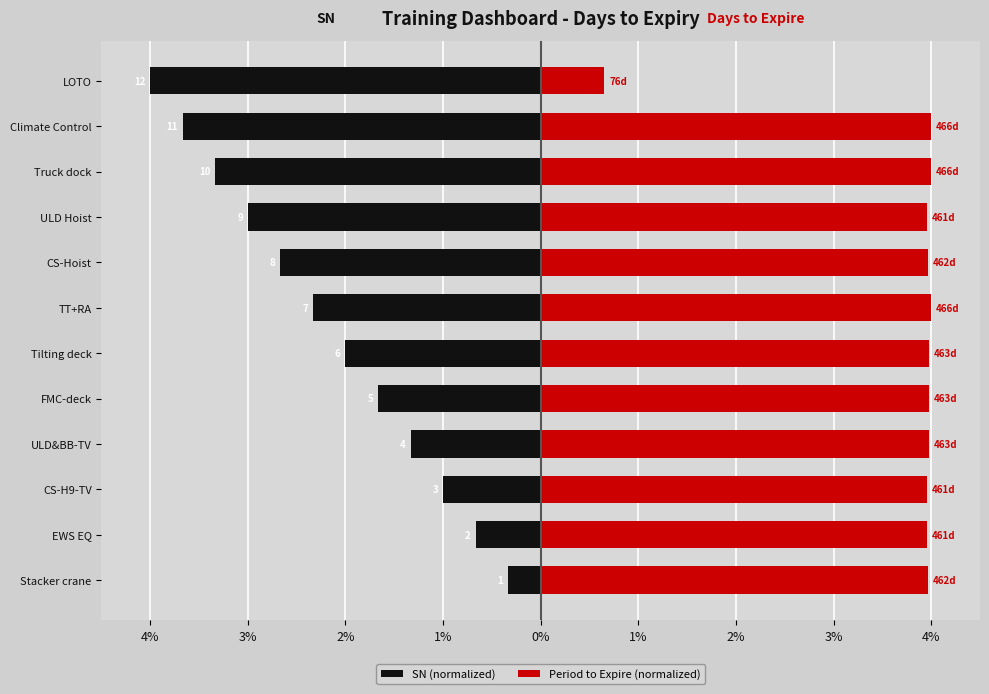

What is the sum of all Period to Expire (normalized) values?

44.4